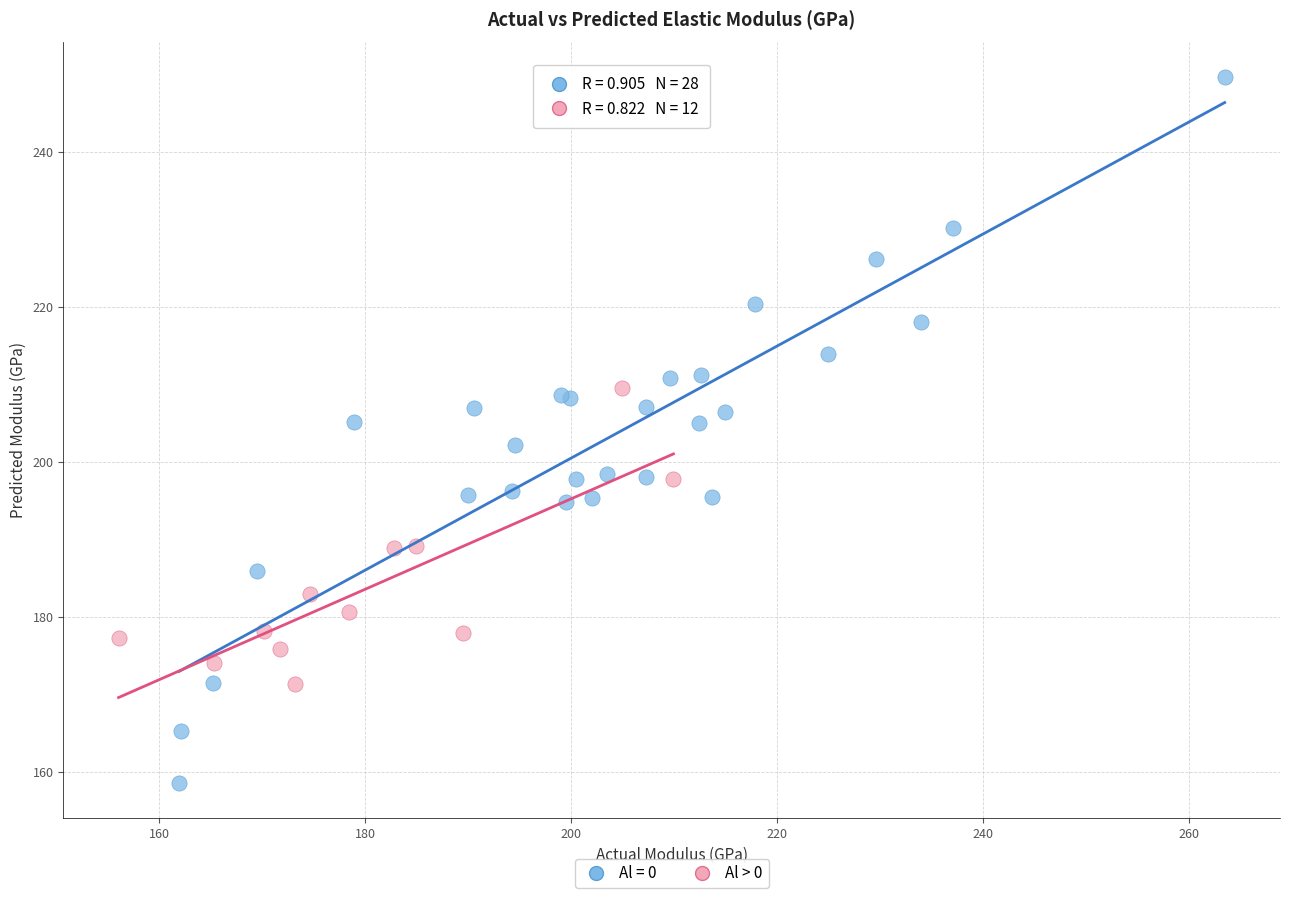

Which series contains the lowest Y value?

Al = 0